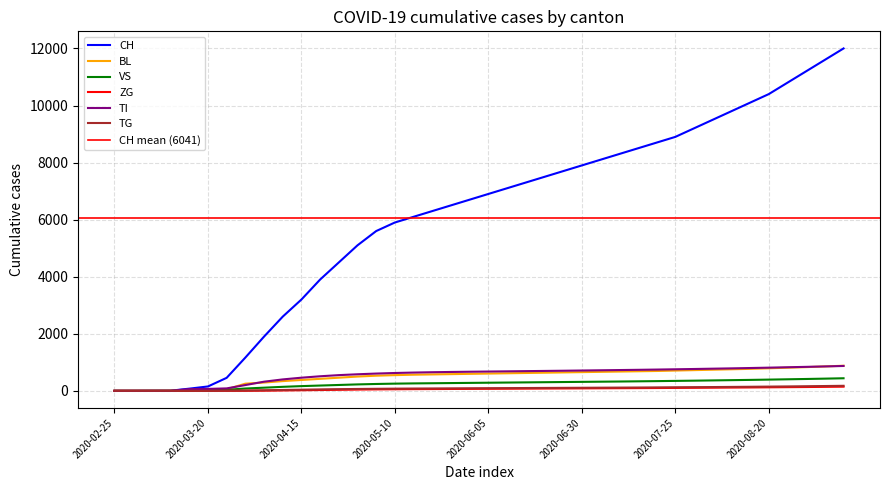

What is the value of the BL point at the 10th from the left?

340